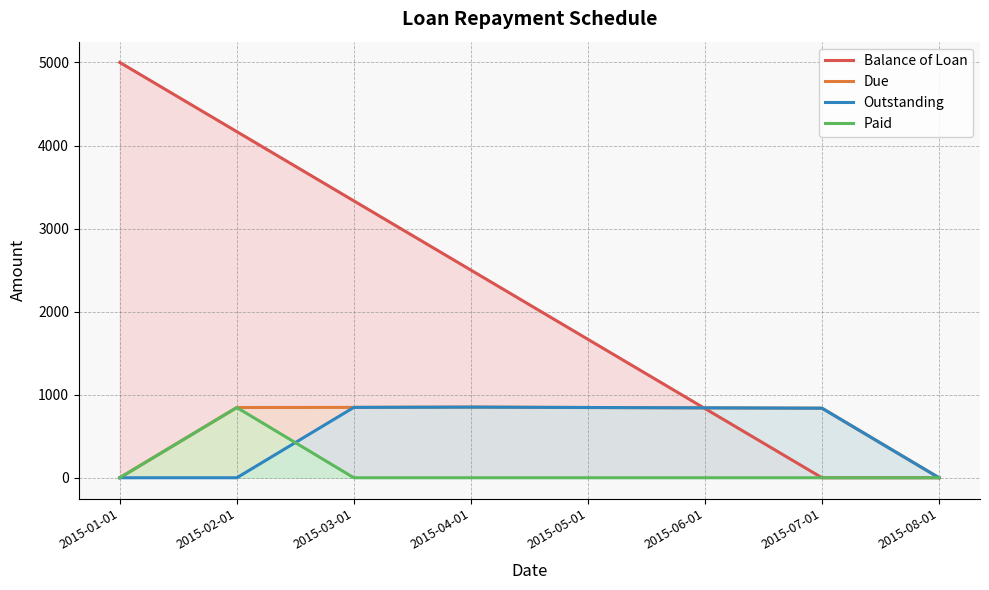

What is the sum of the Outstanding values at 2015-05-01 and 2015-03-01?

1693.1